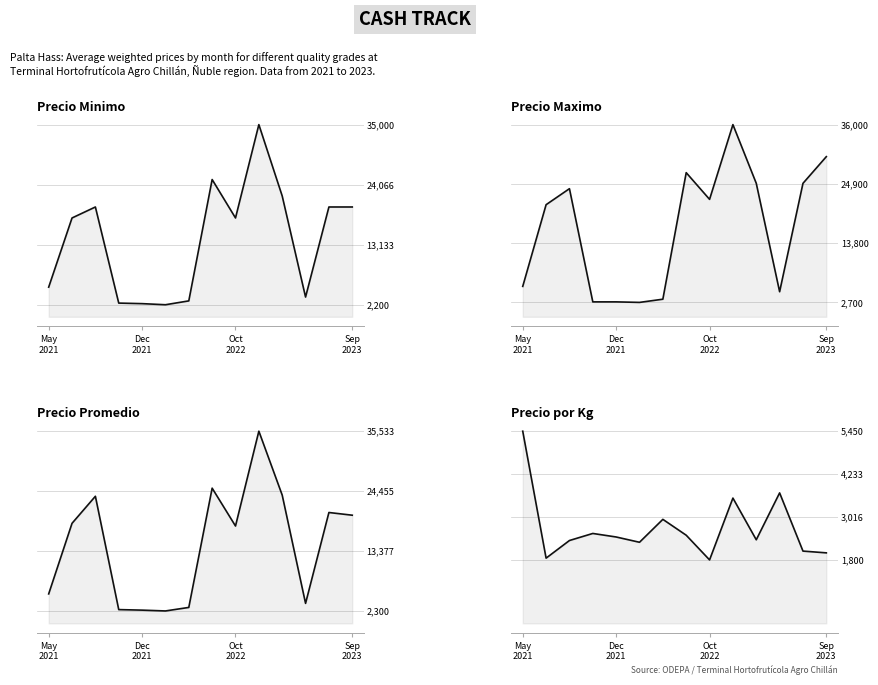

True or false: Precio por Kg and Precio maximo intersect in this chart.

False